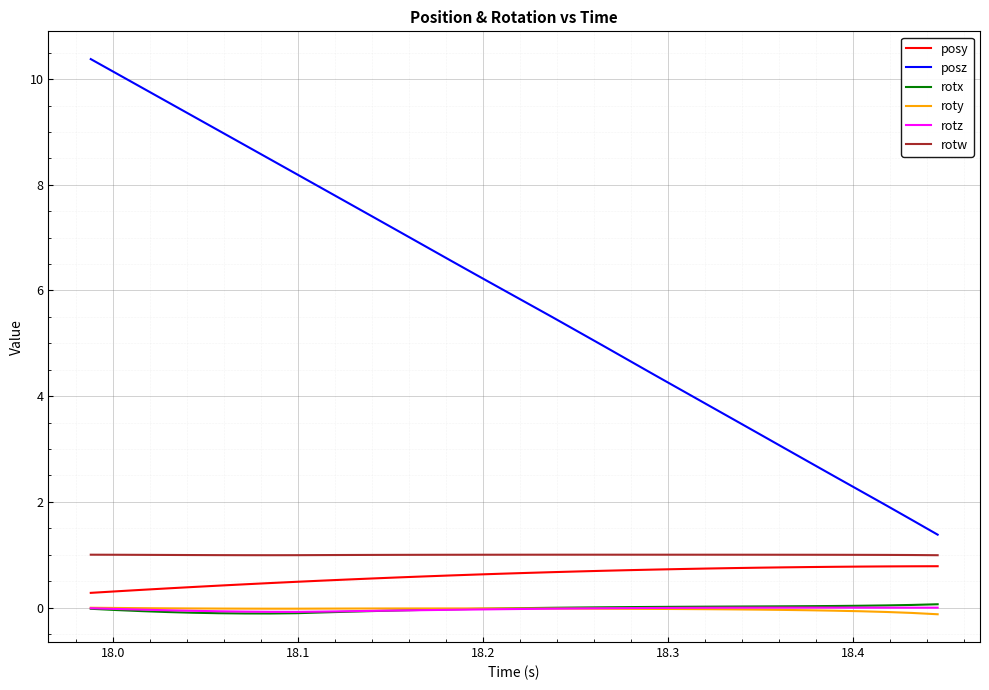

What is the minimum value shown in the chart?

-0.1